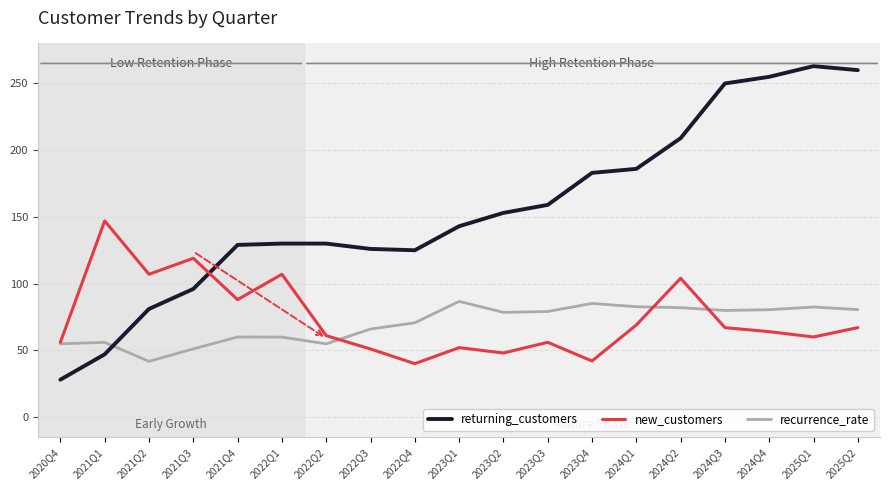

How many categories are shown in the chart?

19